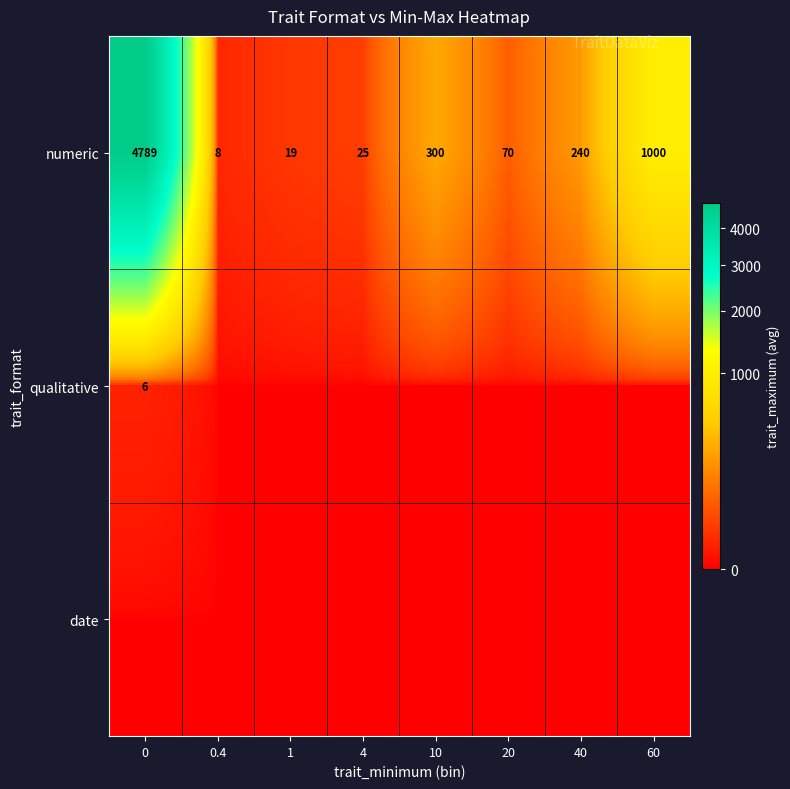

Rank the categories by numeric value from lowest to highest.

0.4, 1, 4, 20, 40, 10, 60, 0